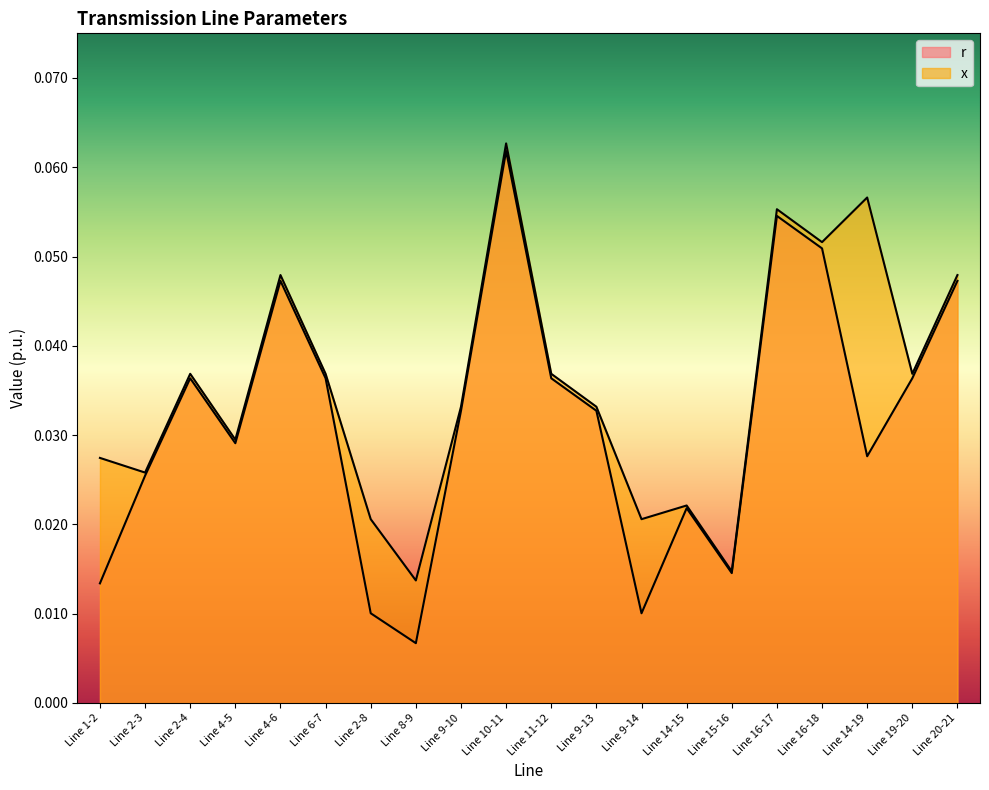

True or false: r and x cross at least once.

False